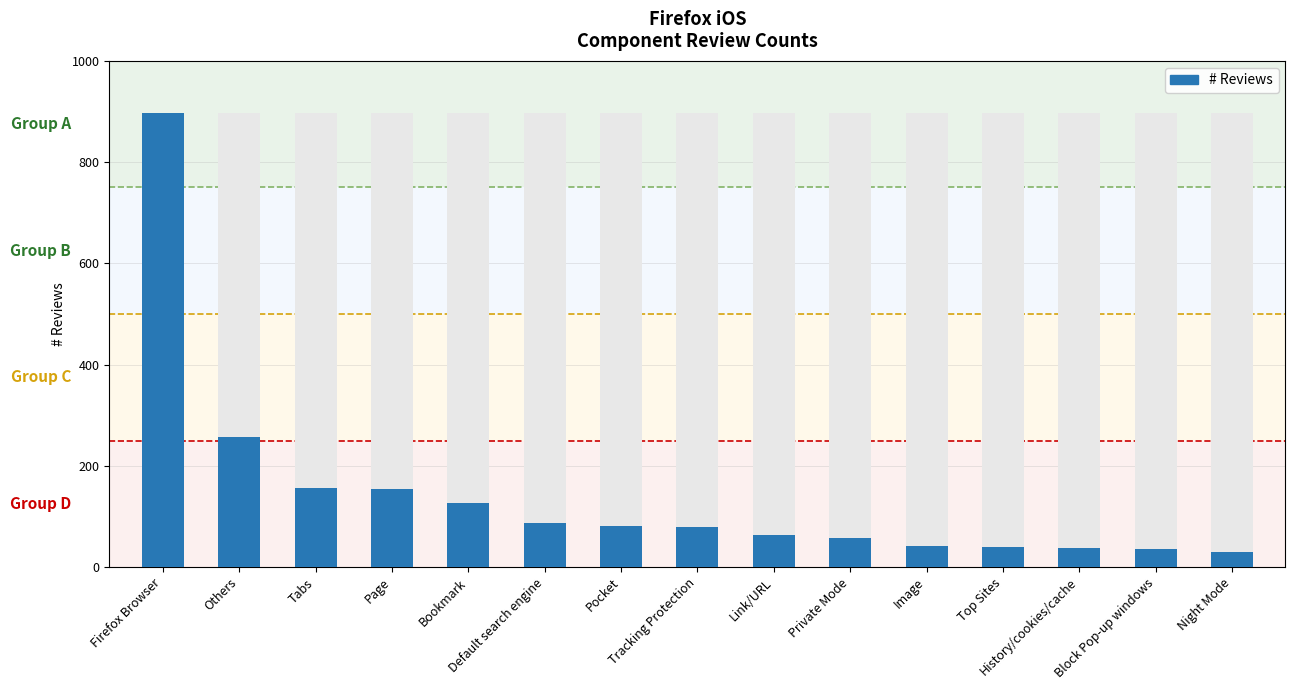

How many categories are shown in the chart?

15